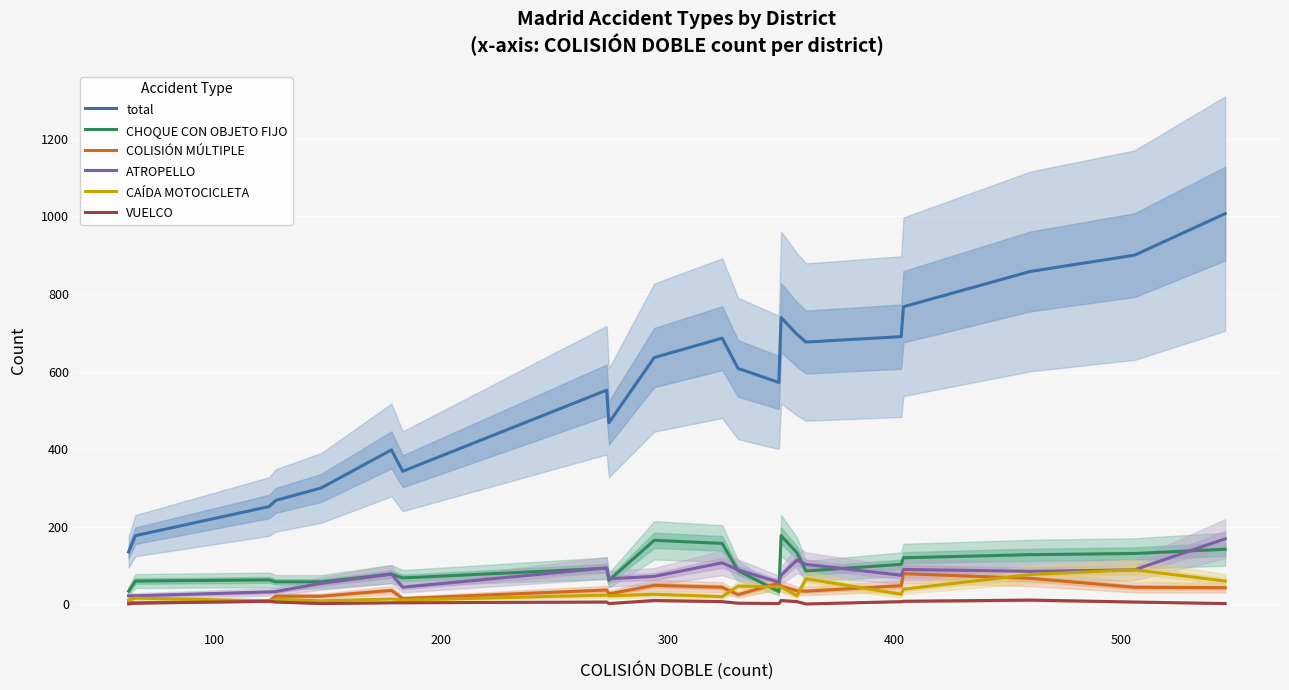

True or false: VUELCO and total cross at least once.

False